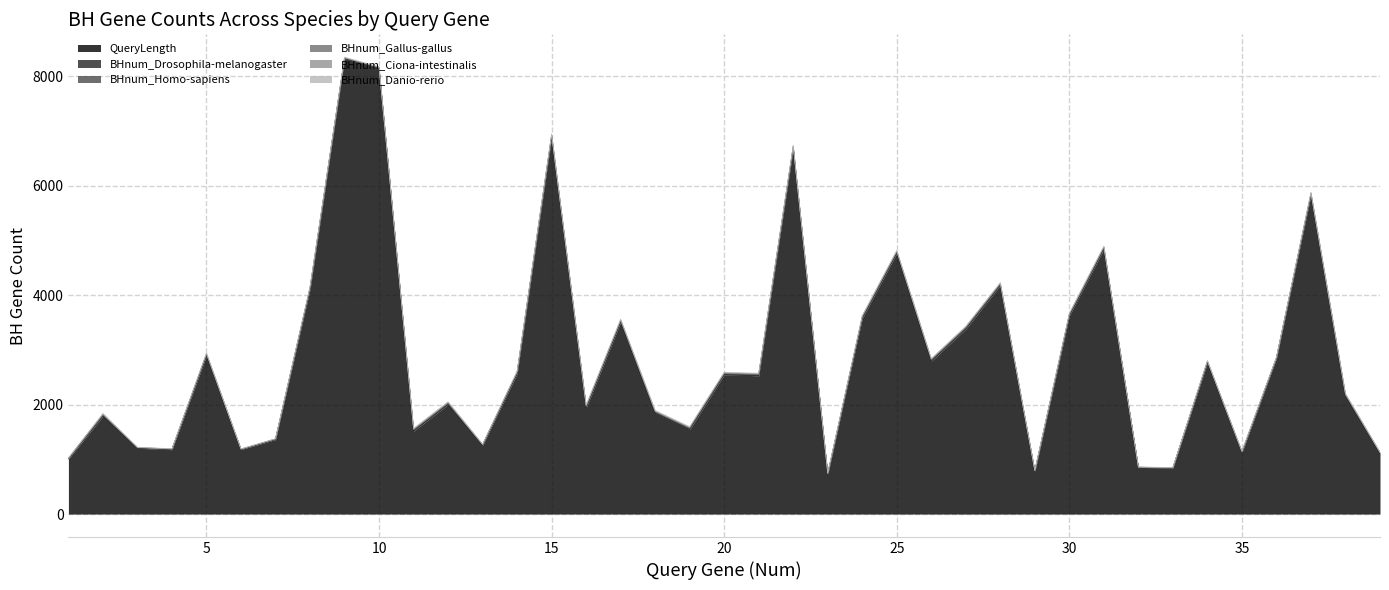

True or false: BHnum_Drosophila-melanogaster has a value of 10 at 38.

True